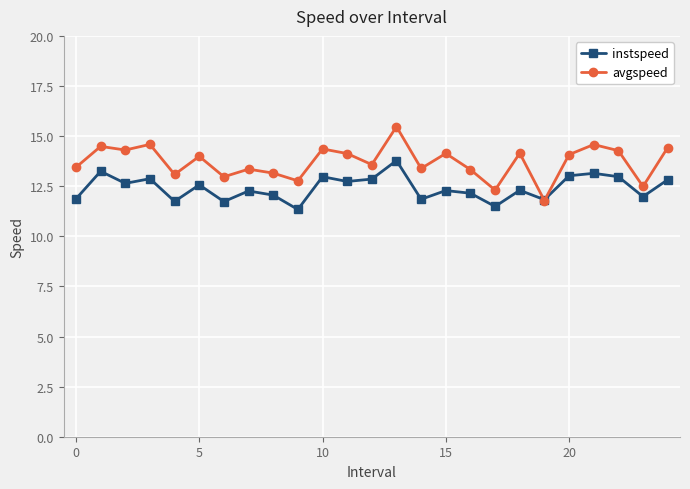

What are all the series names shown in the legend?

instspeed, avgspeed